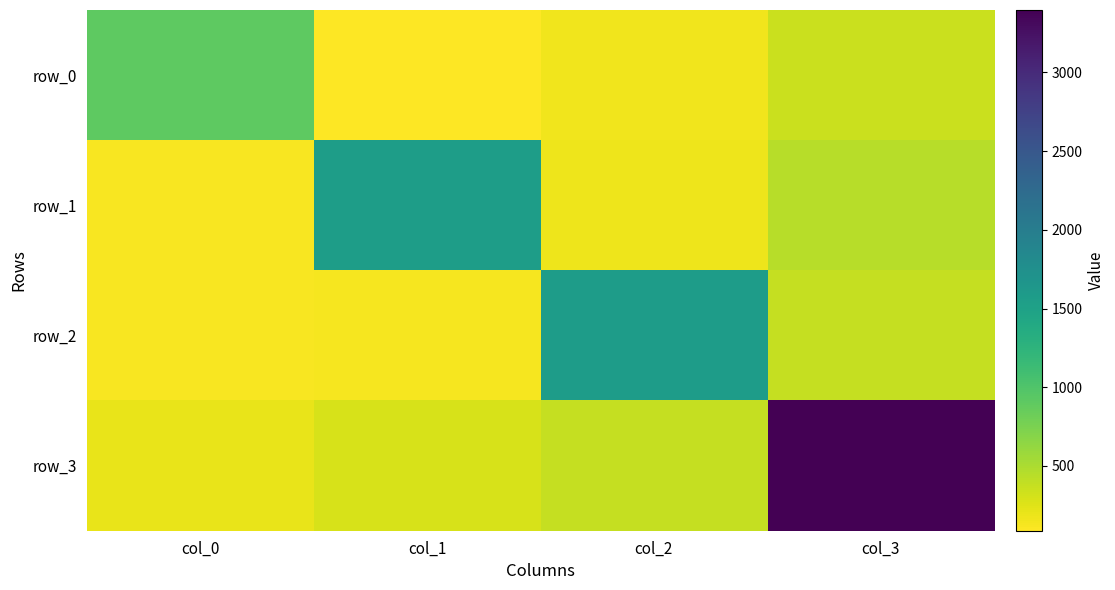

Which series has the largest total across all categories?

row_3